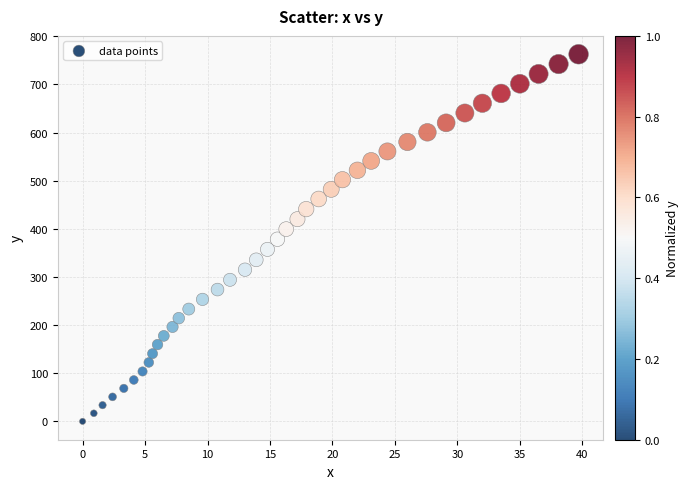

What is the range of Y values (max minus min)?

762.7